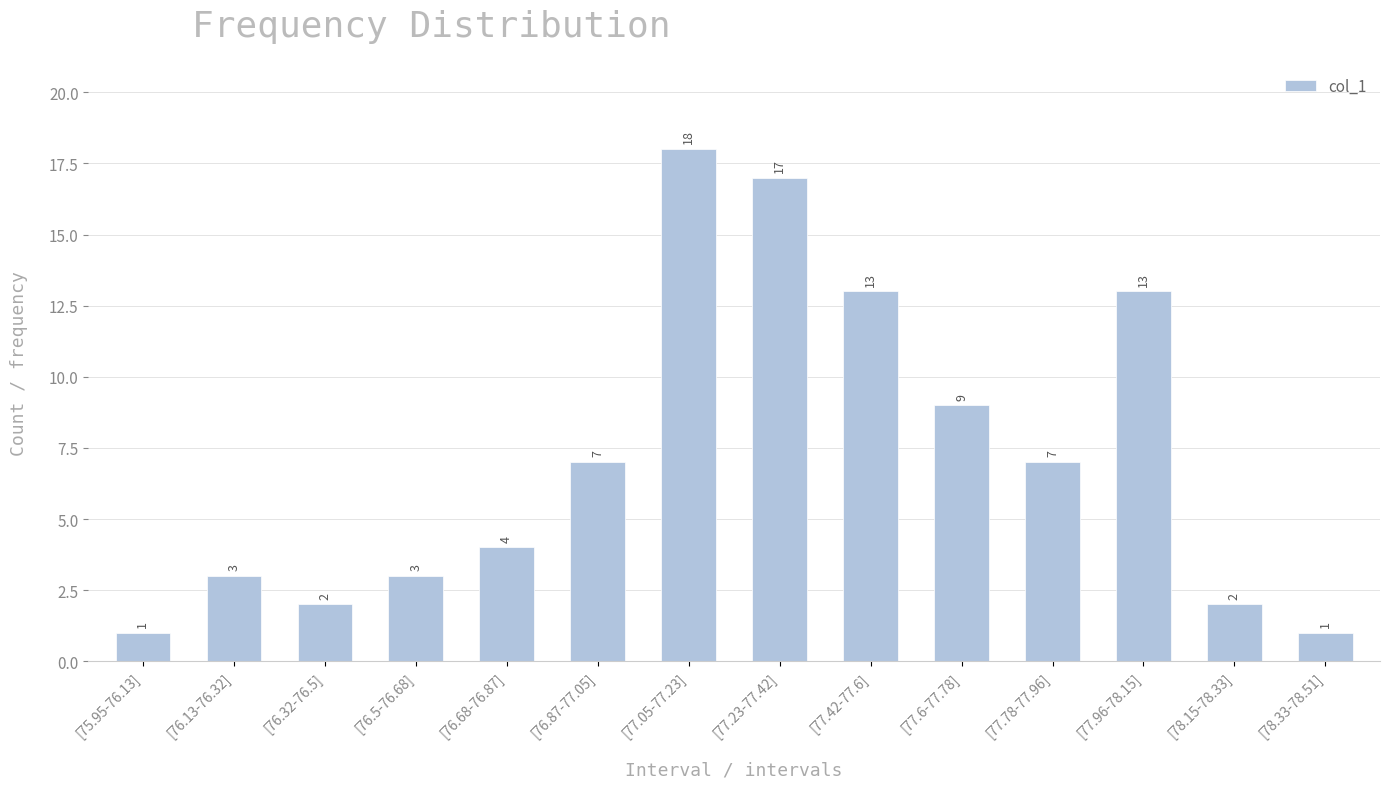

What is the label of the 1st bar from the left?

[75.95-76.13]